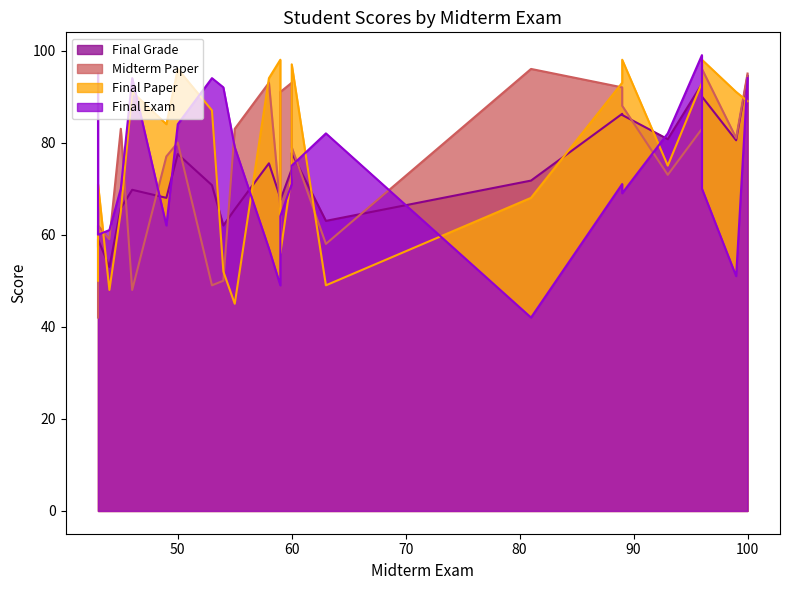

At which category is the sum across all series the highest?

100